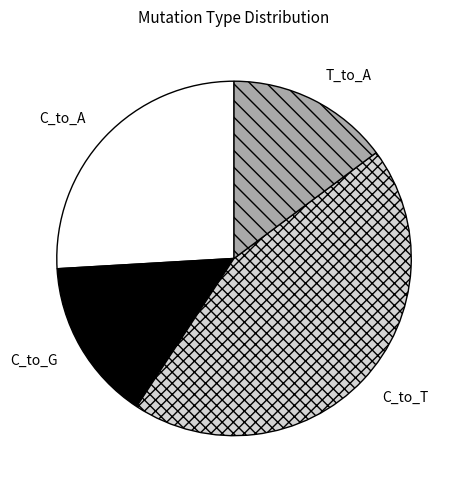

What is the largest slice in the pie chart?

C_to_T